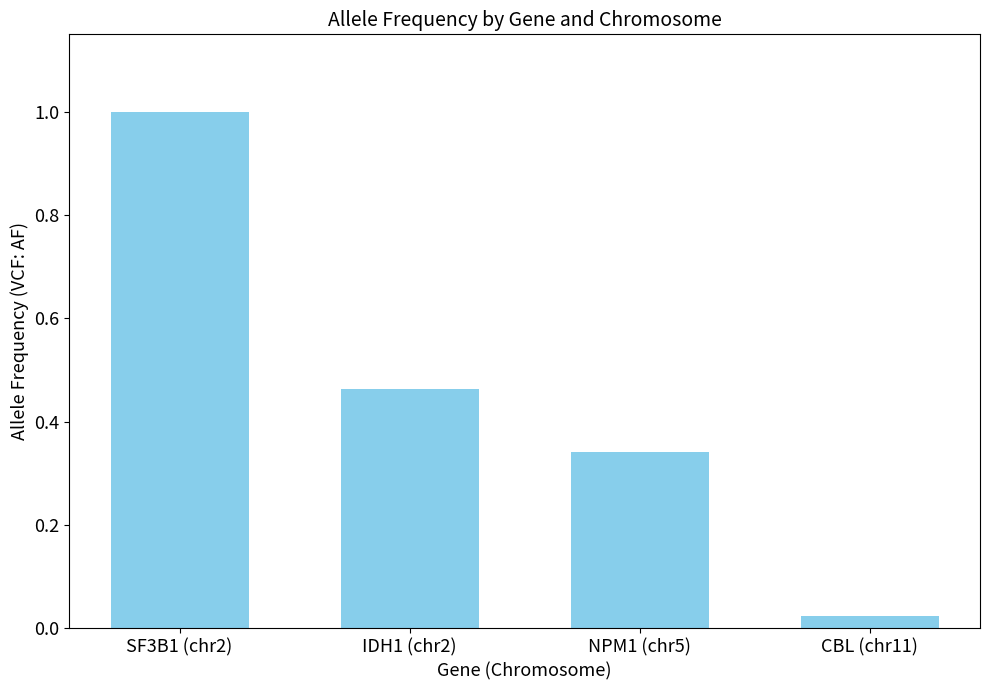

Rank the categories by value from lowest to highest.

CBL (chr11), NPM1 (chr5), IDH1 (chr2), SF3B1 (chr2)